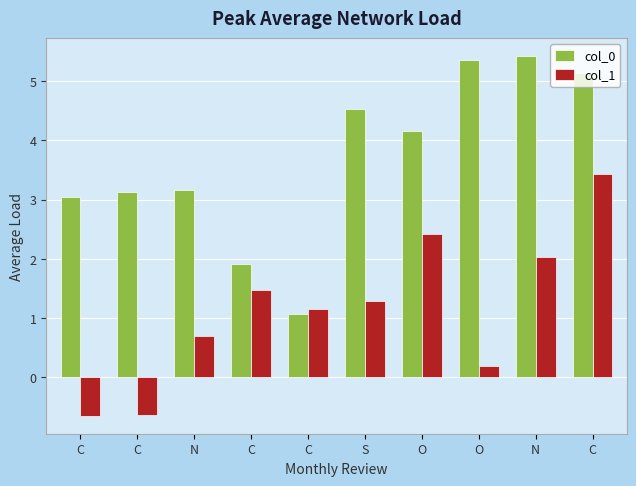

How many bars are there in each group?

2